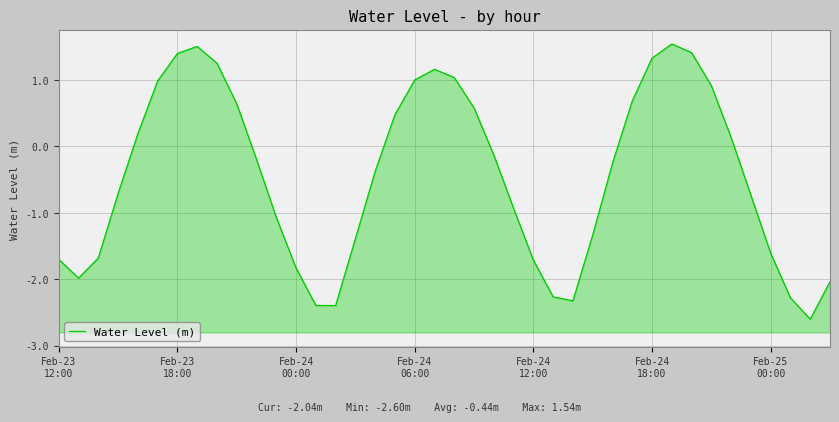

What is the change in value from Feb-23 18:00 to Feb-24 12:00?

-3.1